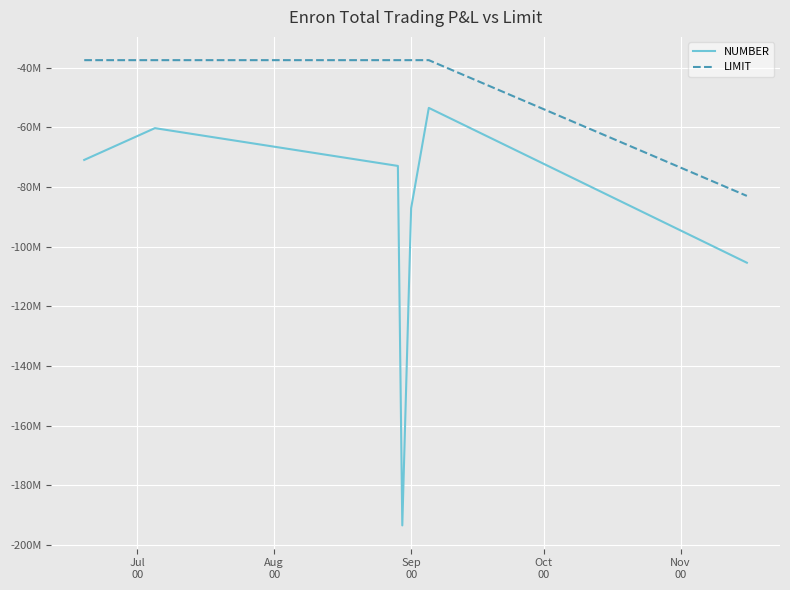

What are all the series names shown in the legend?

NUMBER, LIMIT